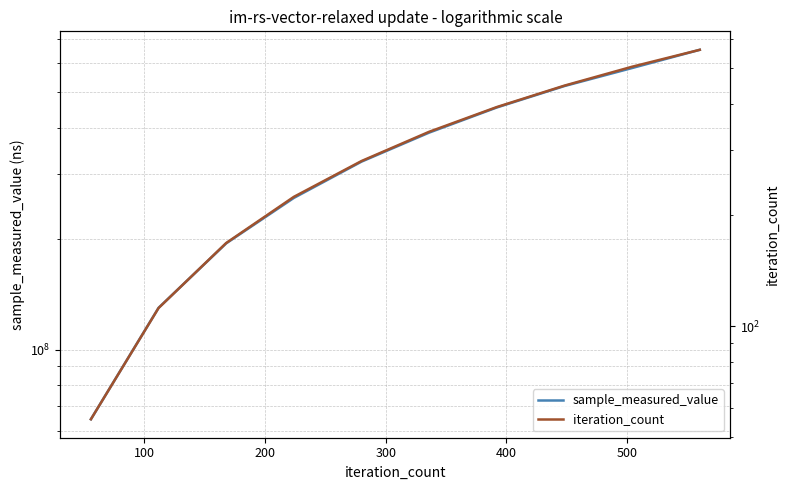

What is the maximum value for iteration_count?

560